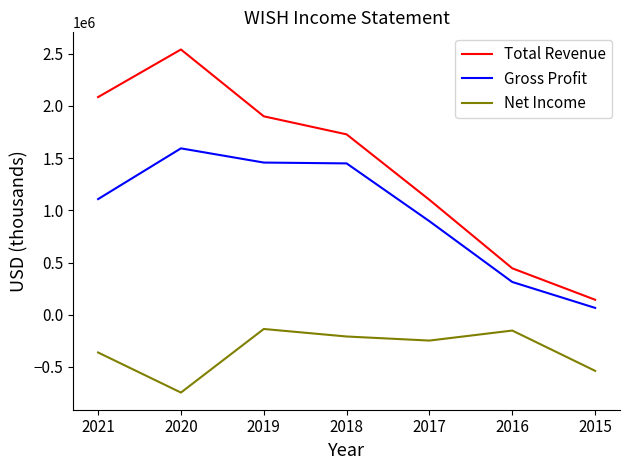

In Total Revenue, how many points are higher than both neighbors (excluding endpoints)?

1